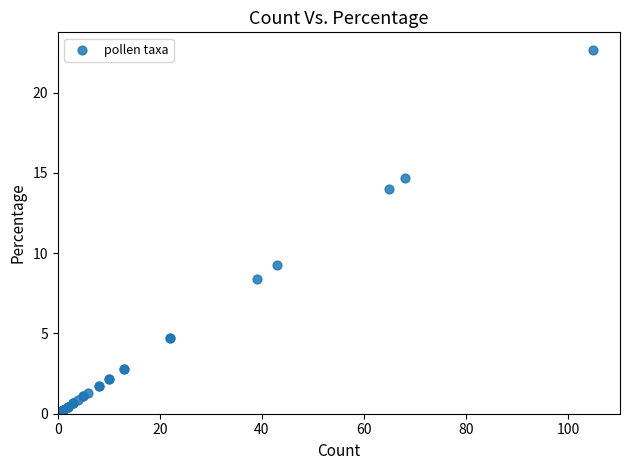

What Y value in the scatter plot is closest to 11?

9.3